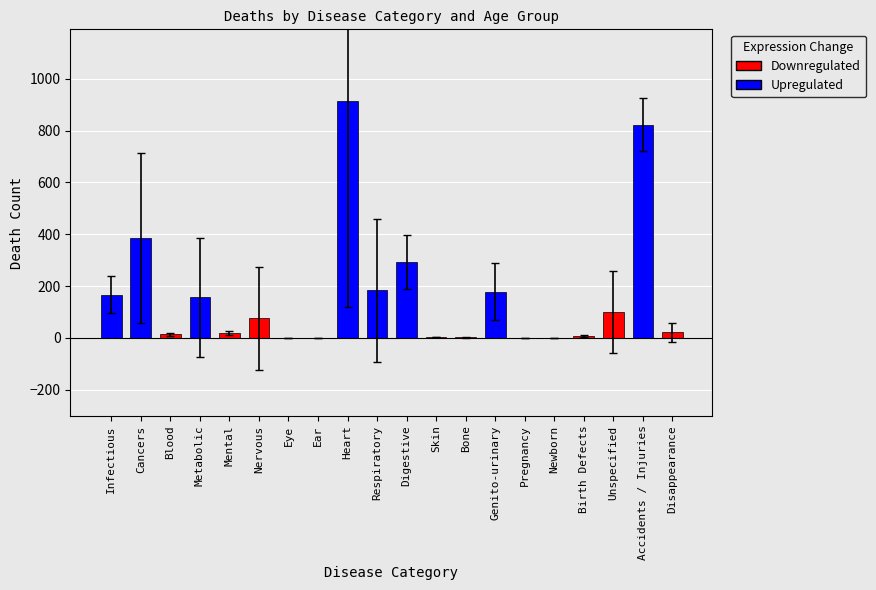

Which has a higher value, Genito-urinary or Nervous?

Genito-urinary